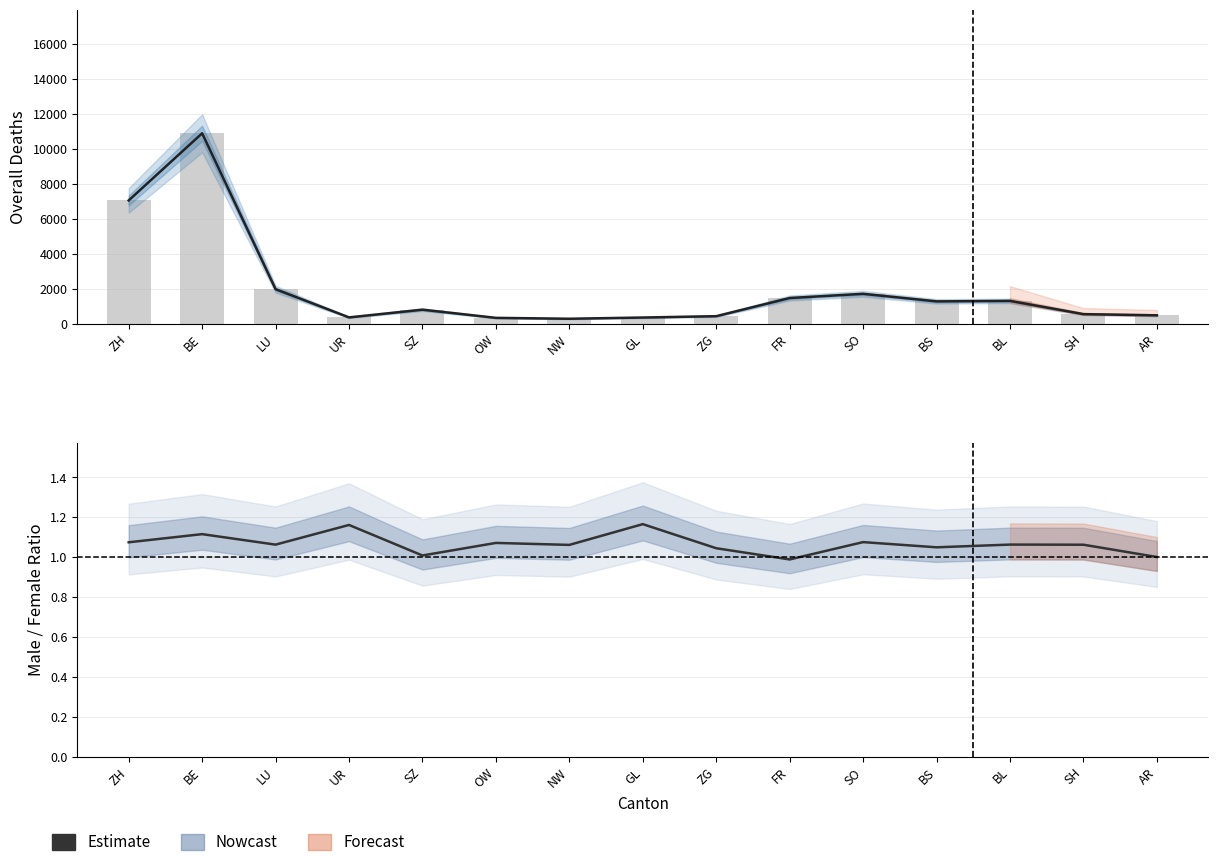

What is the total value across all series at BS?

1267.0